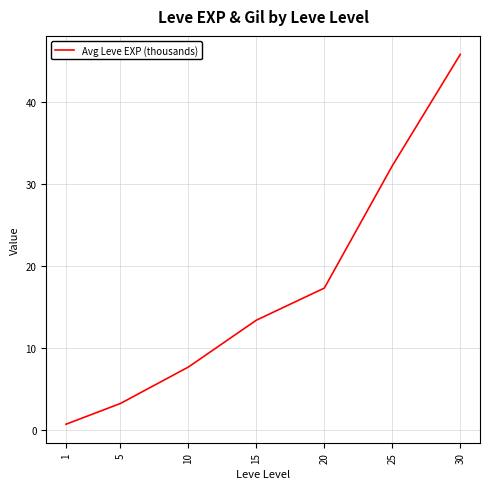

How many values exceed 13?

4